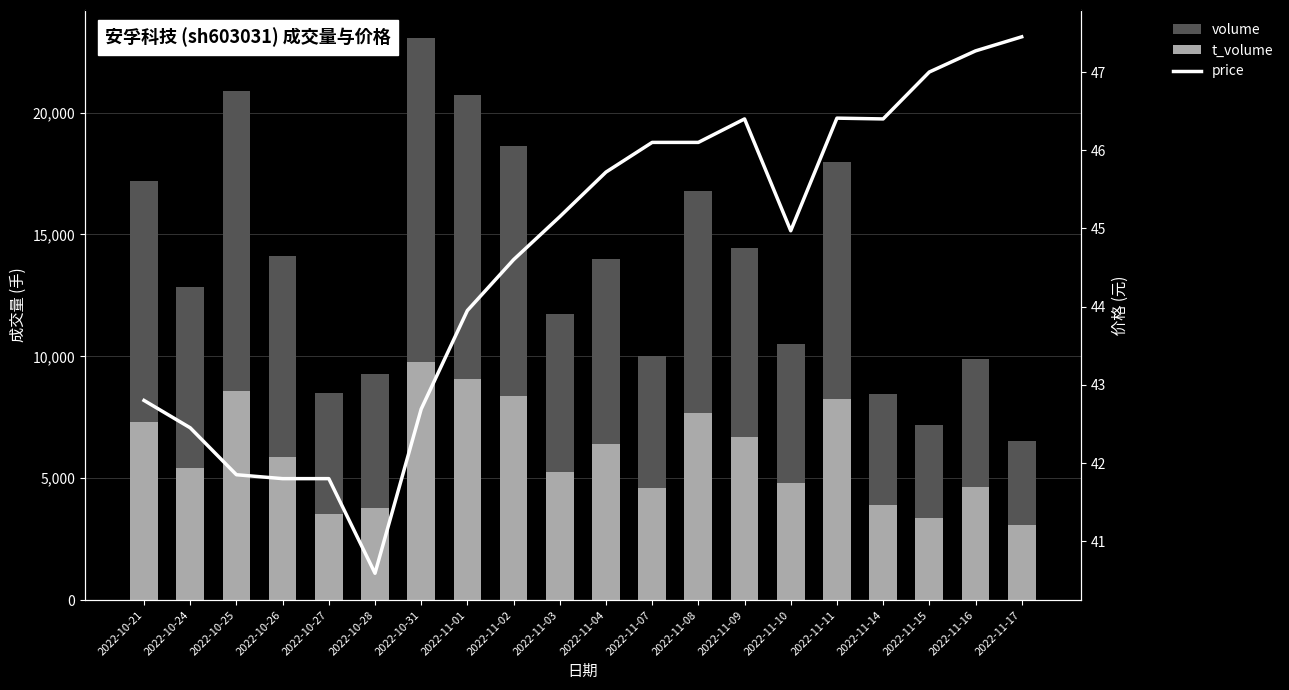

What is the minimum value shown in the chart?

40.6